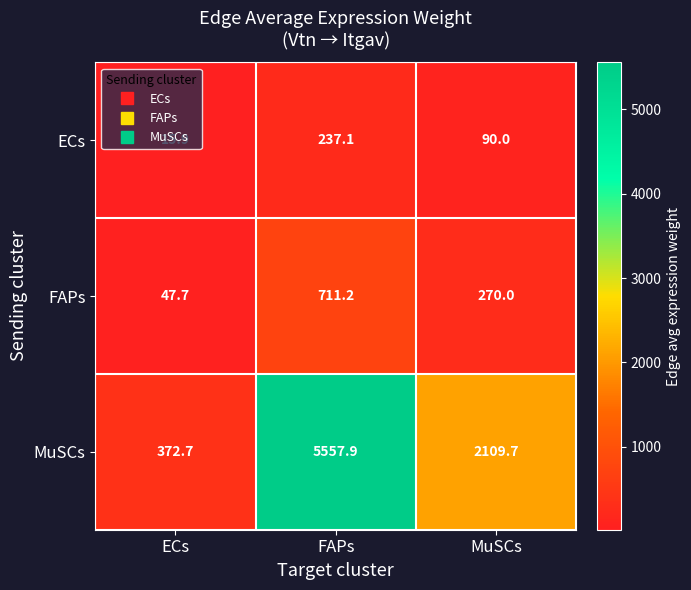

Which label corresponds to the smallest value in the chart?

ECs